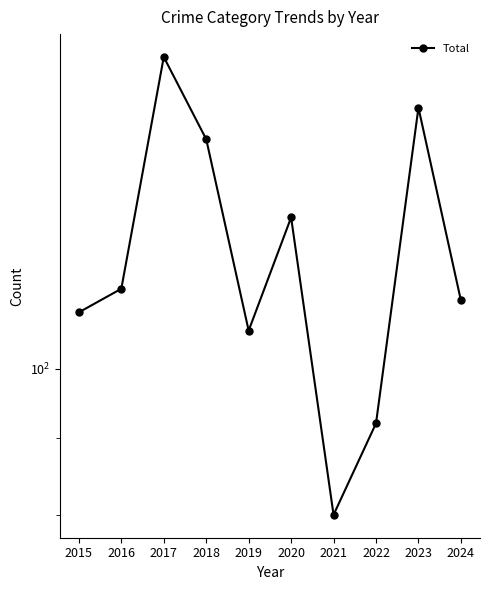

Is it true that the value at 2017 is 79?

False